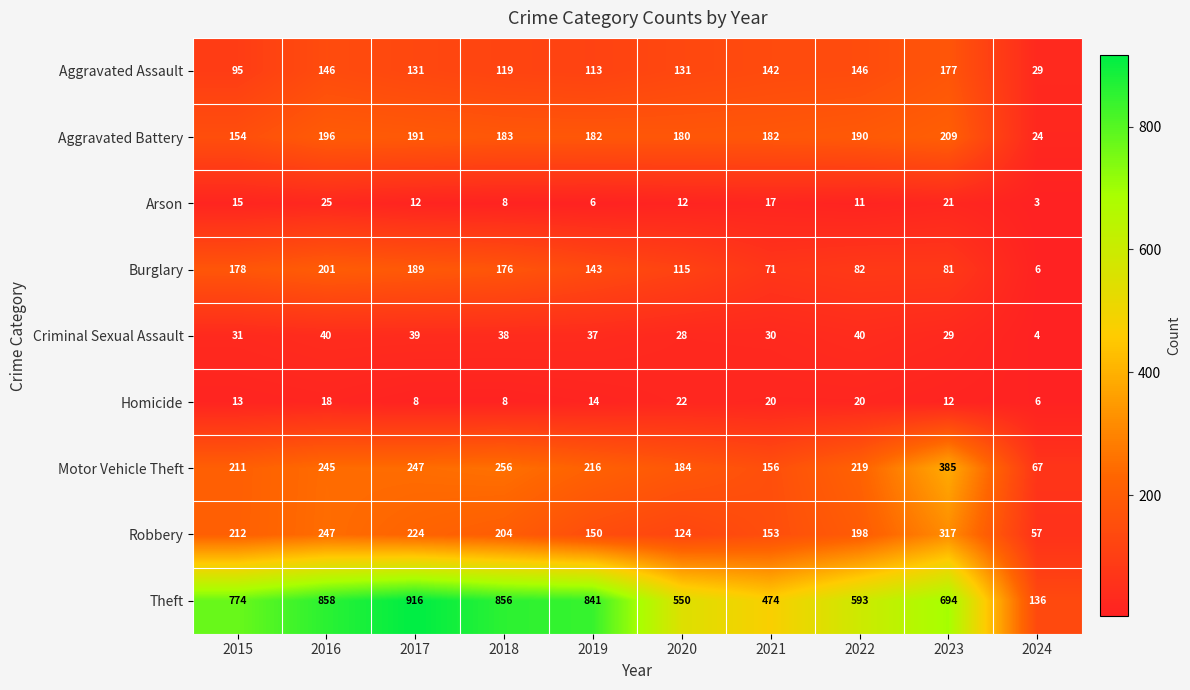

Which series has the largest total across all categories?

Theft